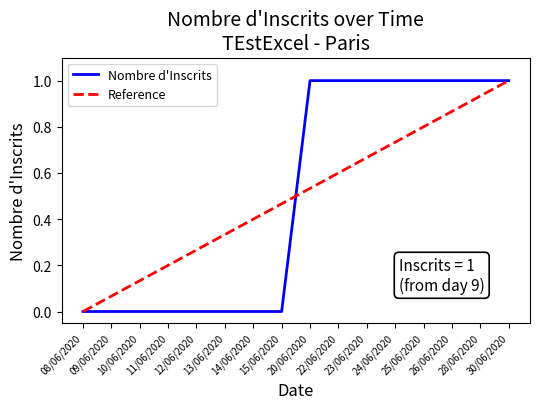

How many data points does each series have?

16